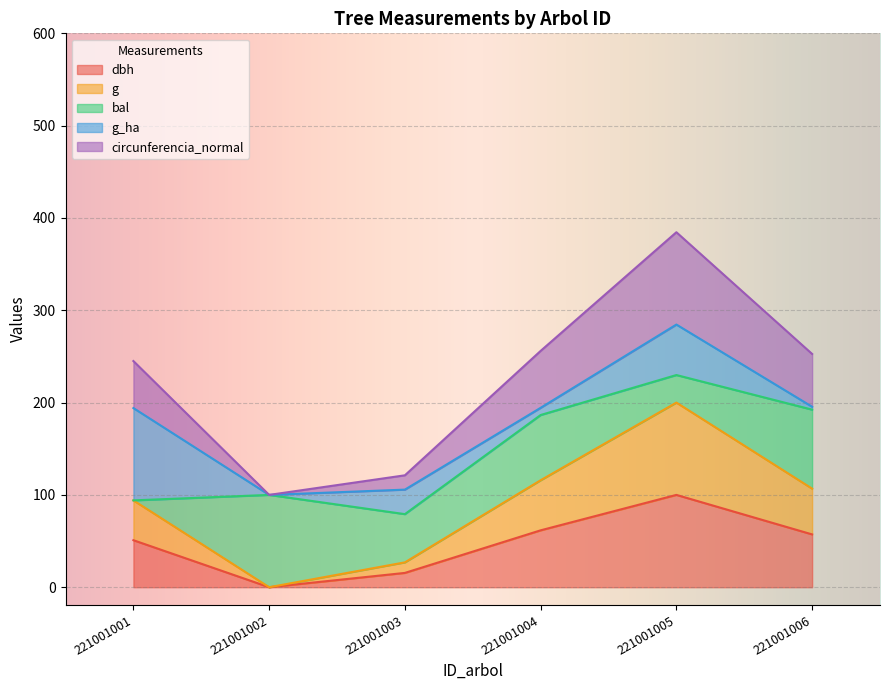

At which category is the sum across all series the highest?

221001005